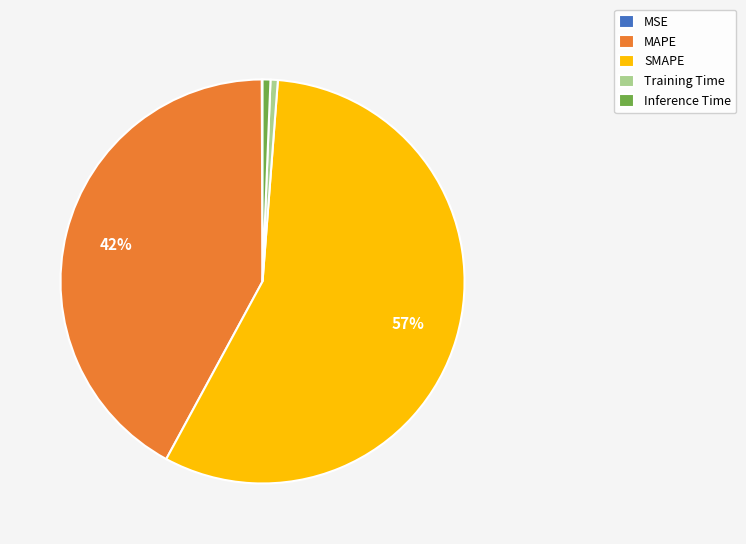

Which has a higher value, MAPE or Training Time?

MAPE